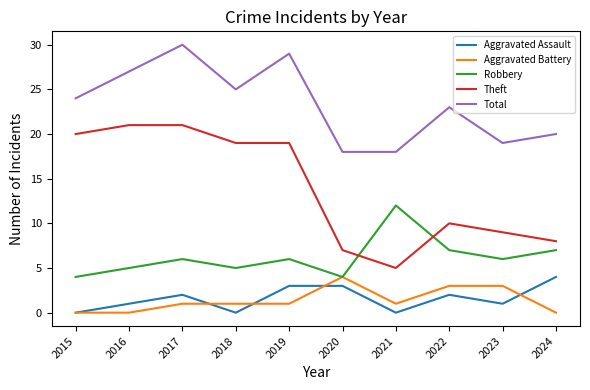

The Robbery series shows 1 at 2019. True or false?

False